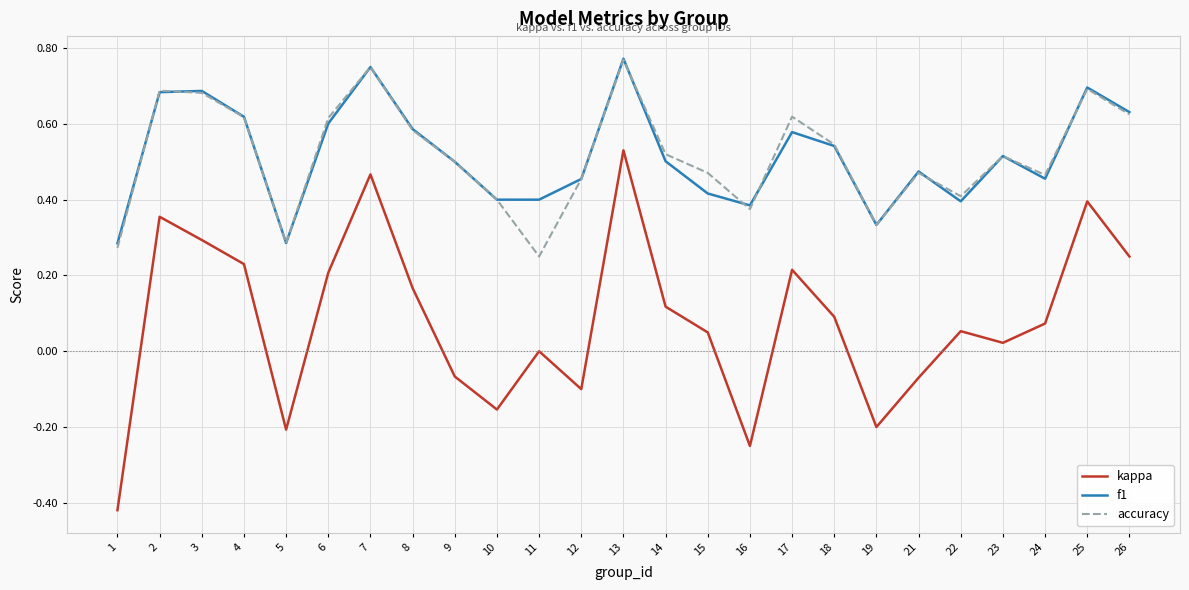

The f1 series shows 0.7 at 16. True or false?

False